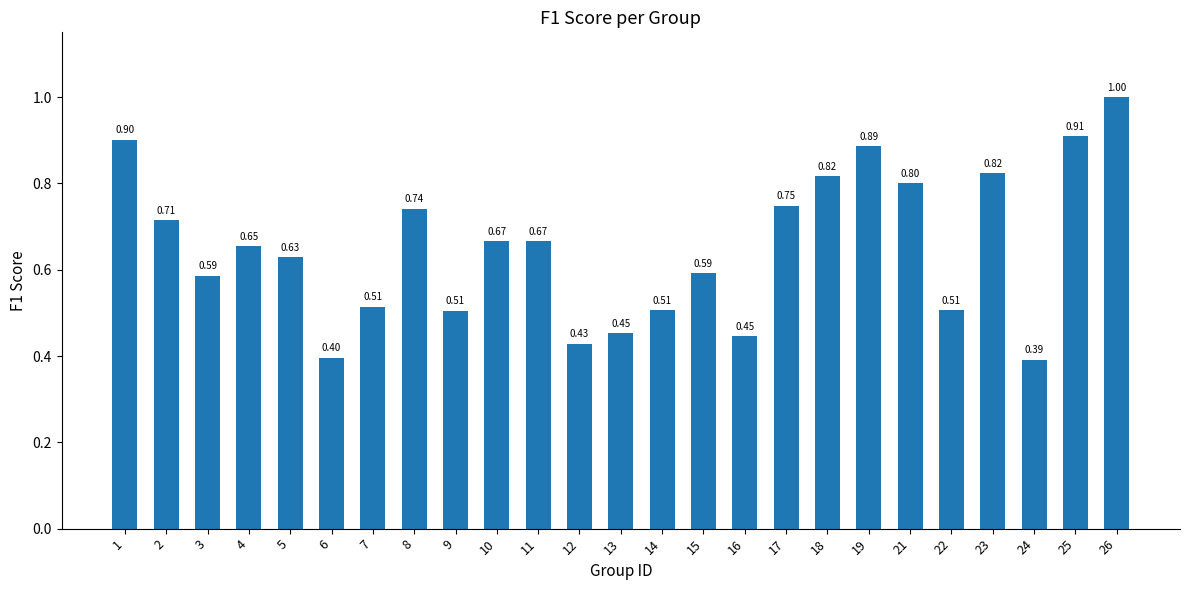

What is the maximum value shown in the chart?

1.0